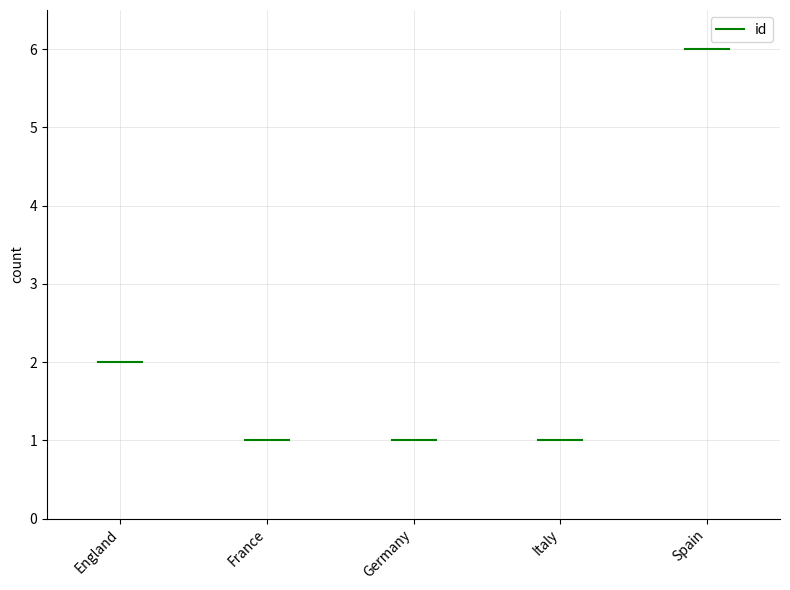

List the labels in order of value, largest first.

Spain, England, France, Germany, Italy